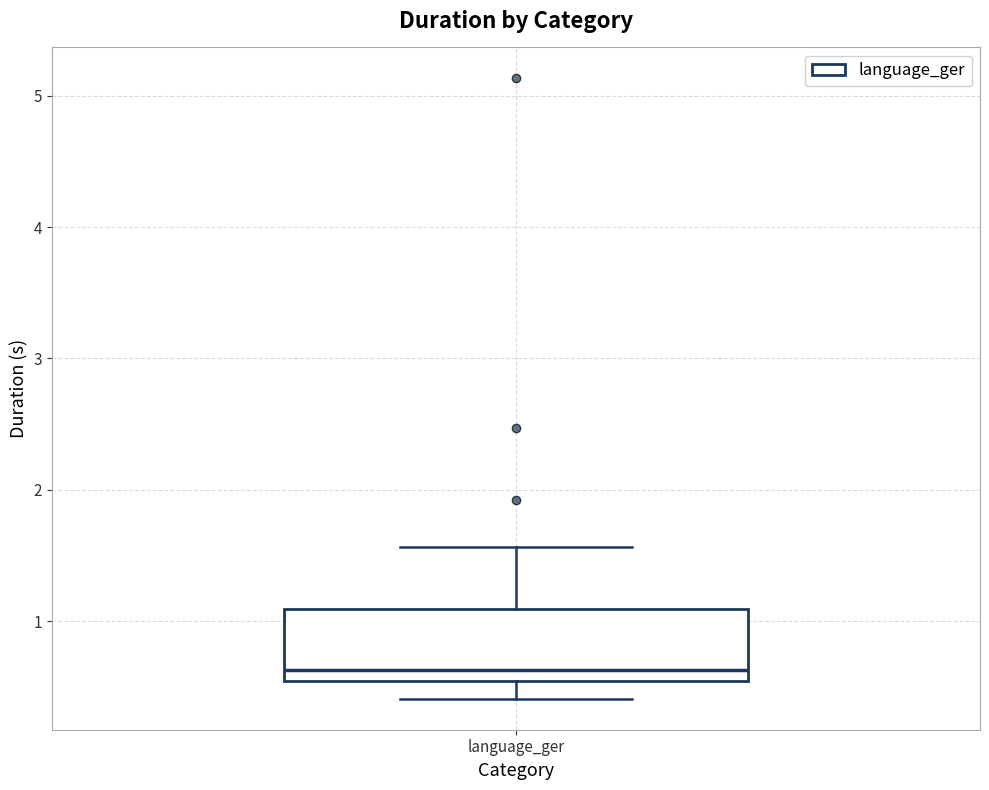

Where is the lower edge of the box for language_ger on the y-axis? The values are not printed on the chart, so give them approximately, as read against the axis.

0.5